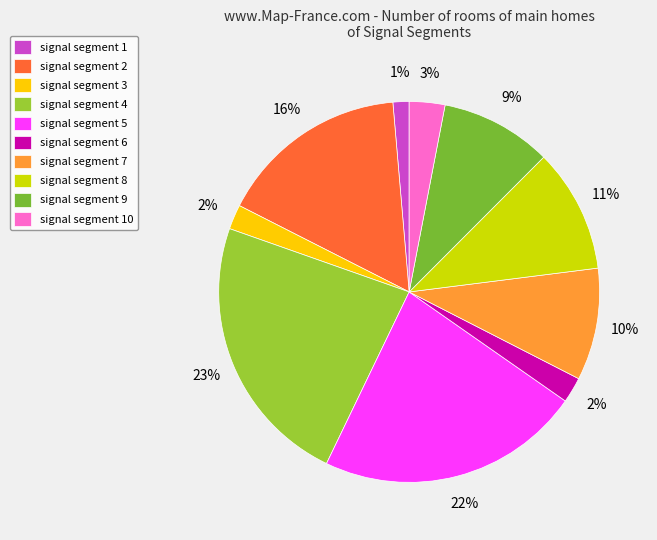

Rank the categories by value from highest to lowest.

signal segment 4, signal segment 5, signal segment 2, signal segment 8, signal segment 7, signal segment 9, signal segment 10, signal segment 6, signal segment 3, signal segment 1